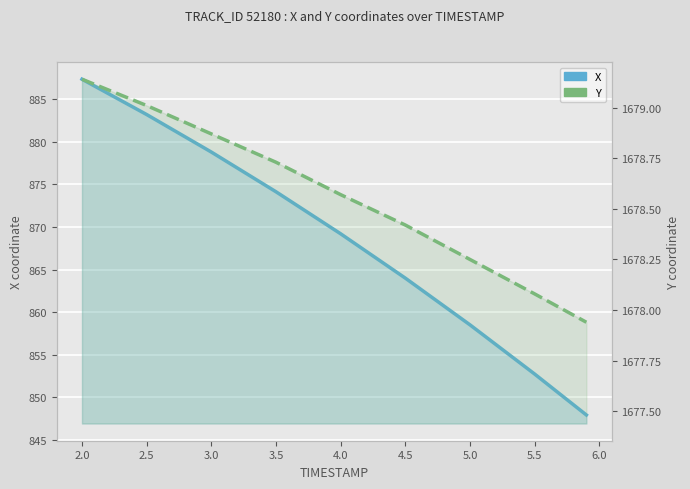

True or false: X has a value of 175.5 at 5.5.

False